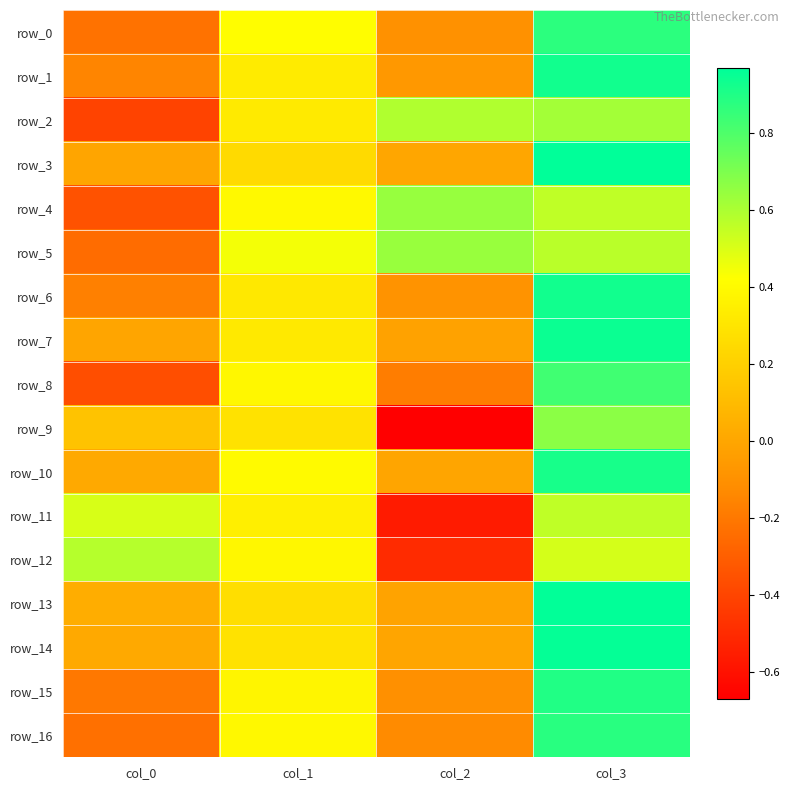

What is the difference between the maximum and minimum values in the row_5 series?

0.9